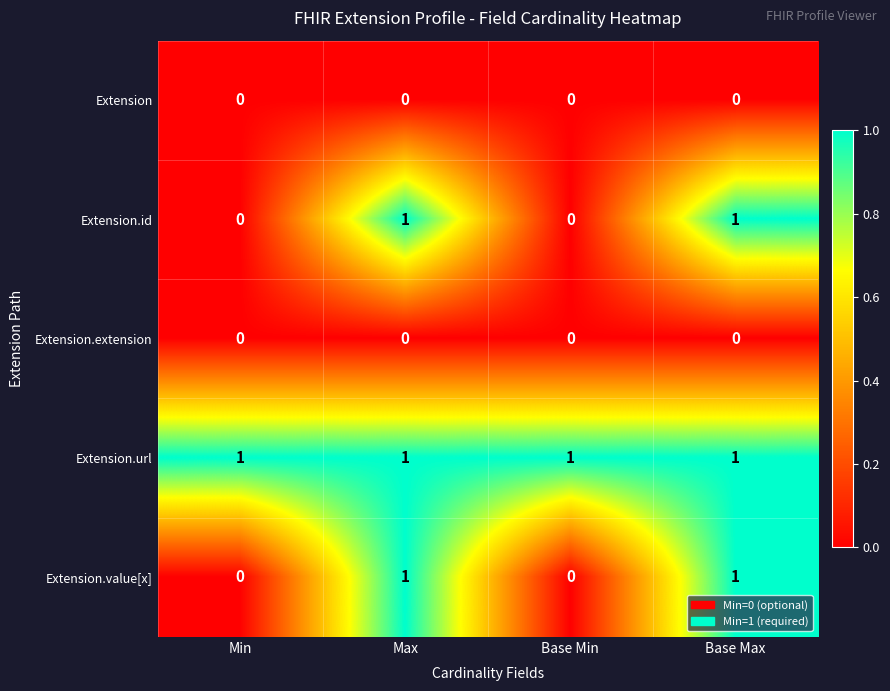

At how many categories does at least one series exceed 0?

4